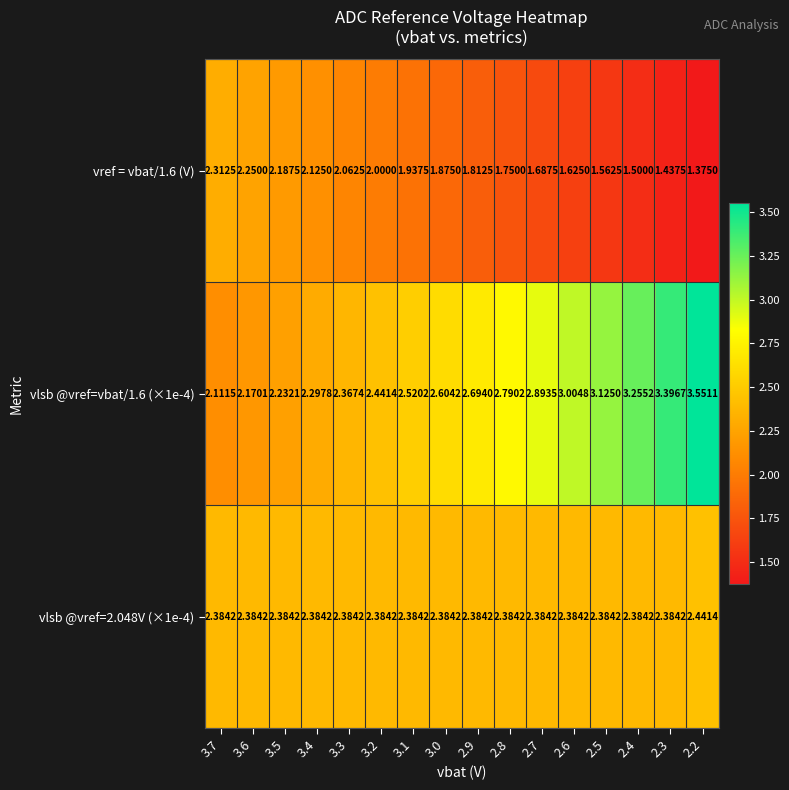

Is the value of vref = vbat/1.6 (V) at 3.1 greater than the value of vlsb @vref=2.048V (×1e-4) at 2.5?

No